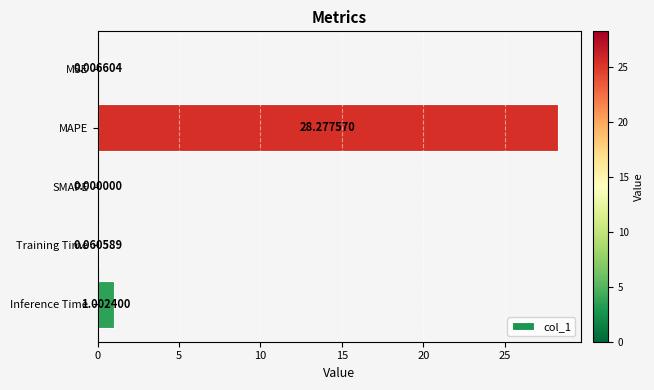

What is the sum of all values?

29.3